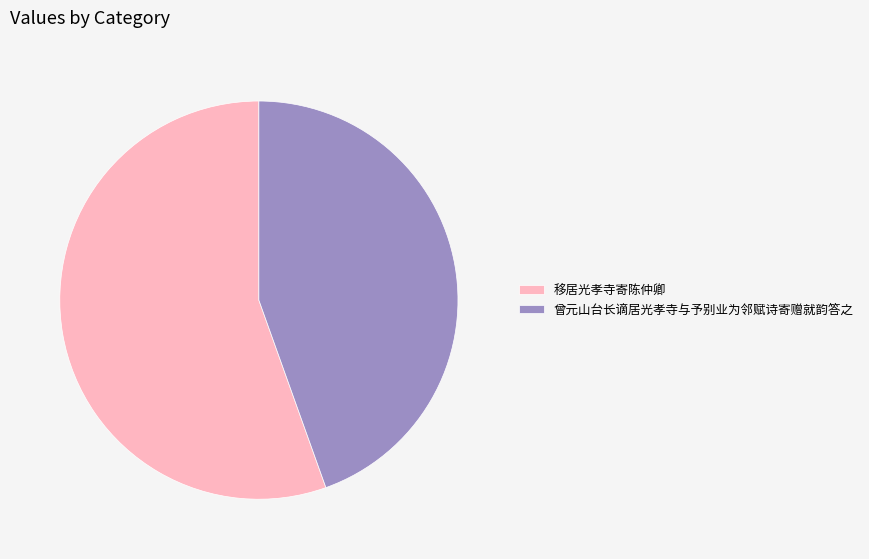

Between 曾元山台长谪居光孝寺与予别业为邻赋诗寄赠就韵答之 and 移居光孝寺寄陈仲卿, which is larger?

移居光孝寺寄陈仲卿